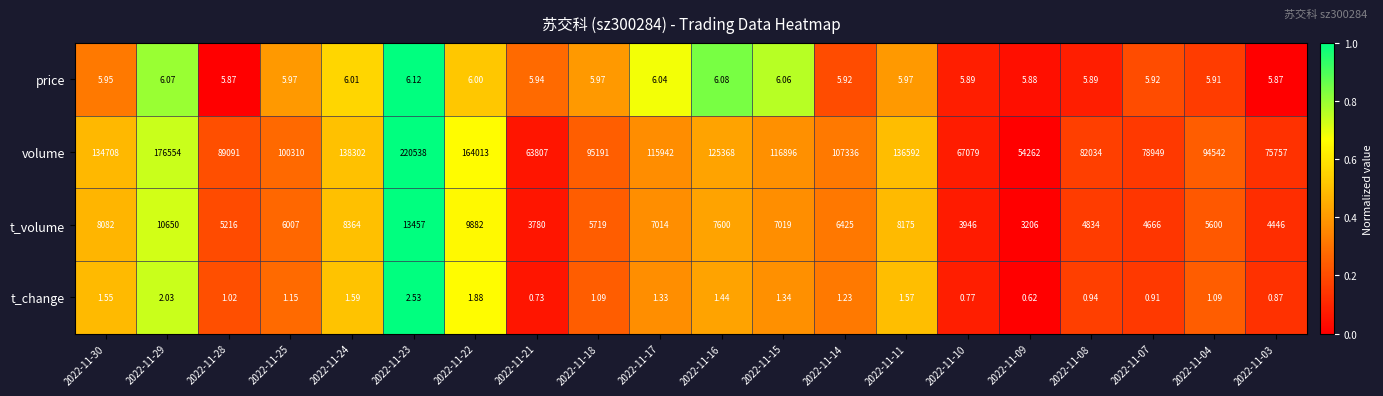

How many data points in t_volume are less than 6425?

10